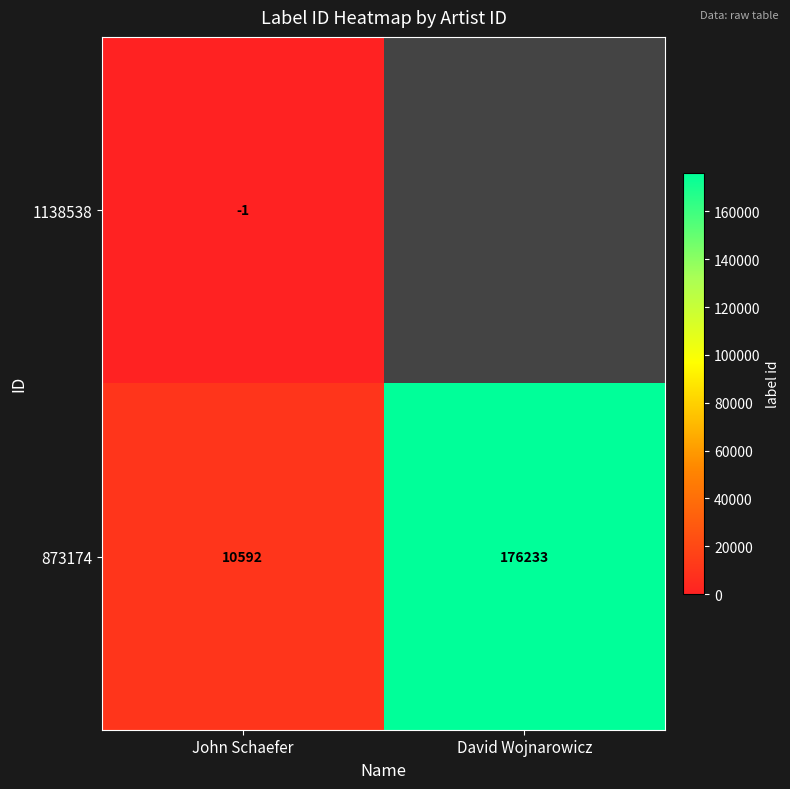

True or false: 873174 has a value of 117257 at David Wojnarowicz.

False